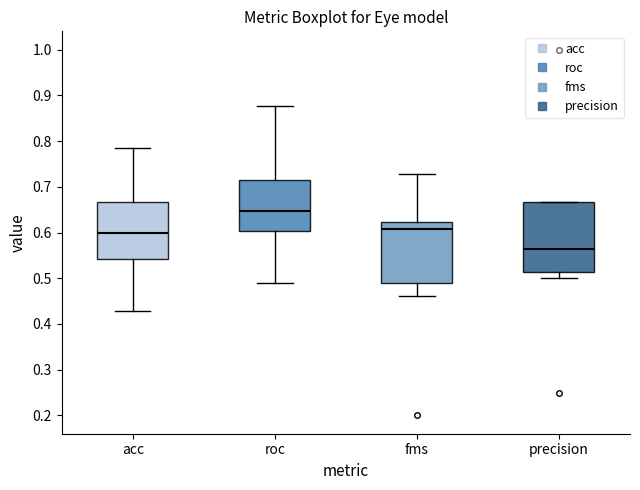

Which box has the lowest median line?

precision